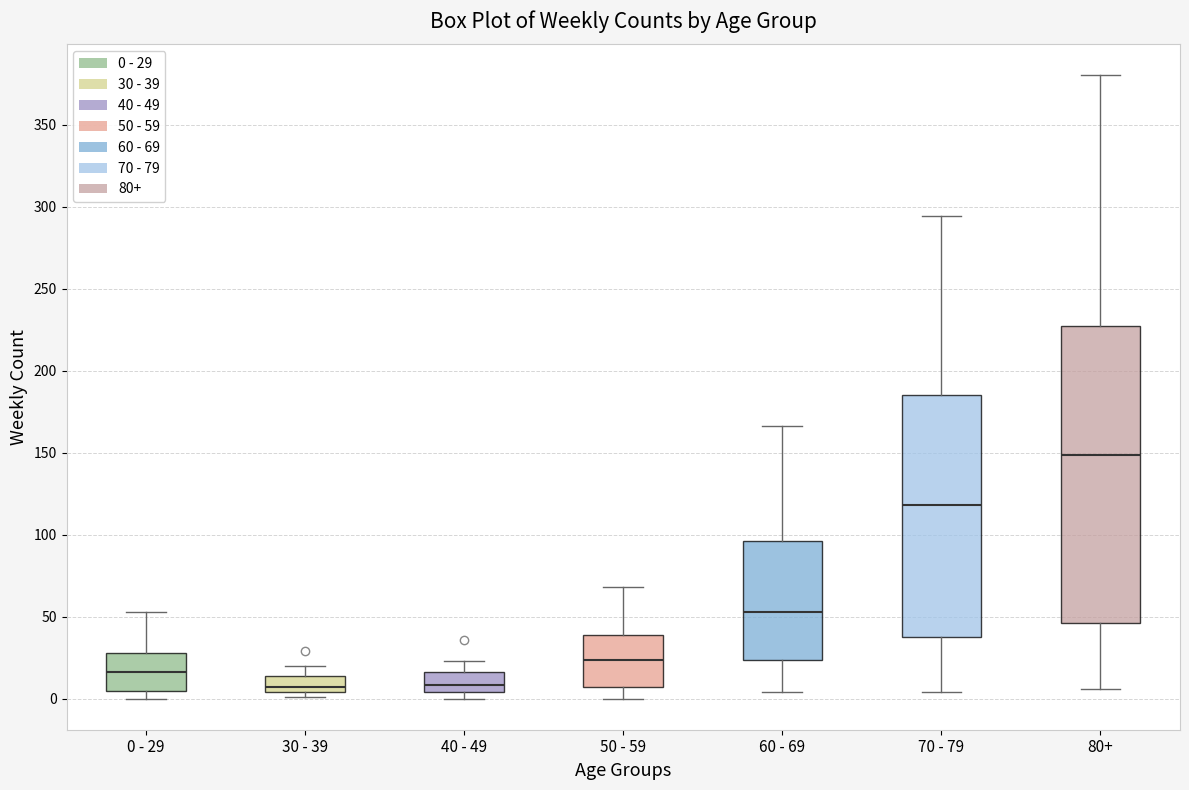

Where does the median line of the box for 60 - 69 sit on the y-axis? The values are not printed on the chart, so give them approximately, as read against the axis.

55